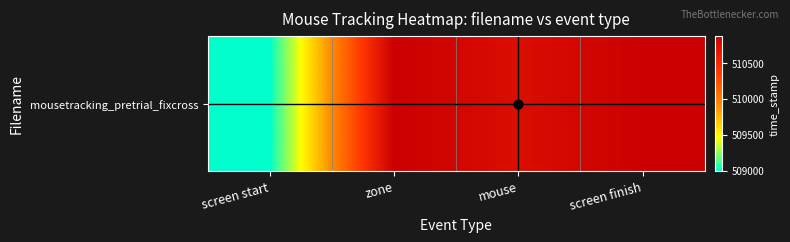

Approximately how many times larger is the value at screen start compared to mouse?

1.0